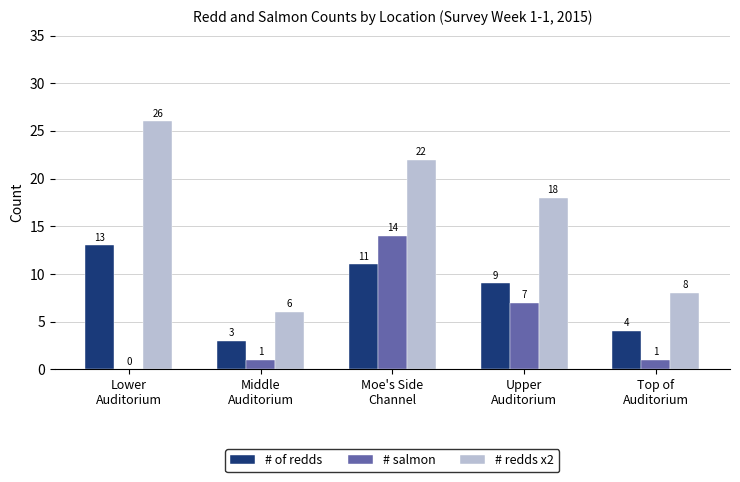

What are all the series names shown in the legend?

# of redds, # salmon, # redds x2